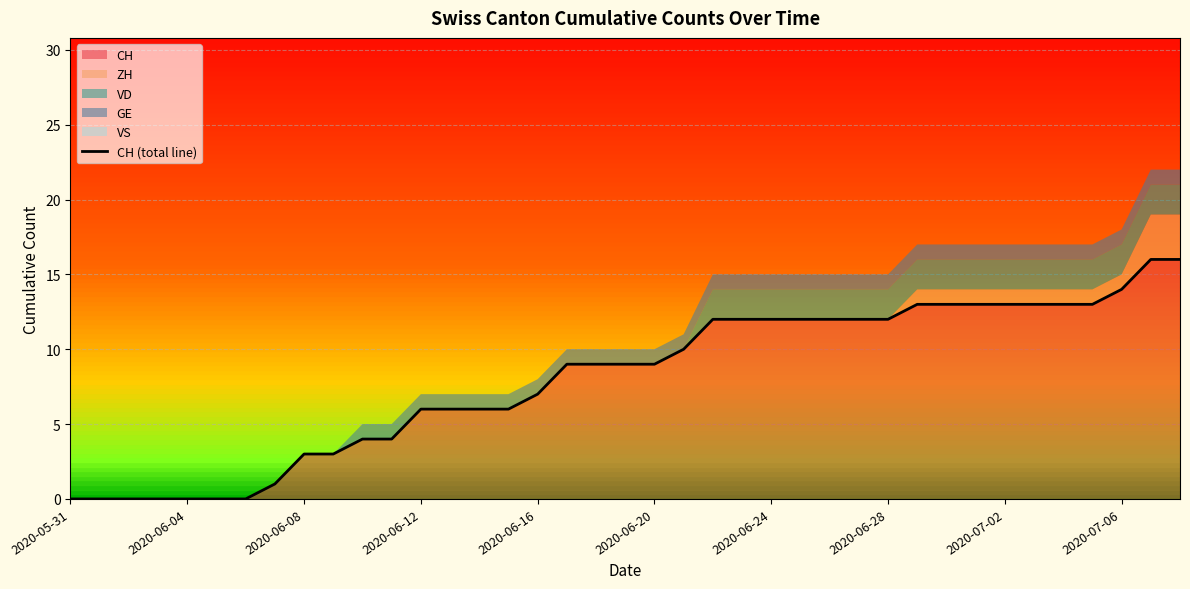

The value of CH at 2020-05-31 is -11. True or false?

False